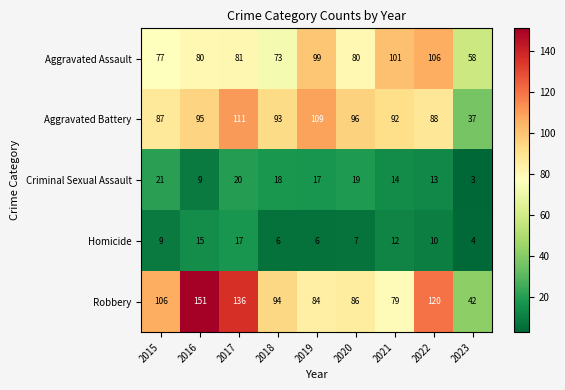

Which series has the widest spread of values?

Robbery